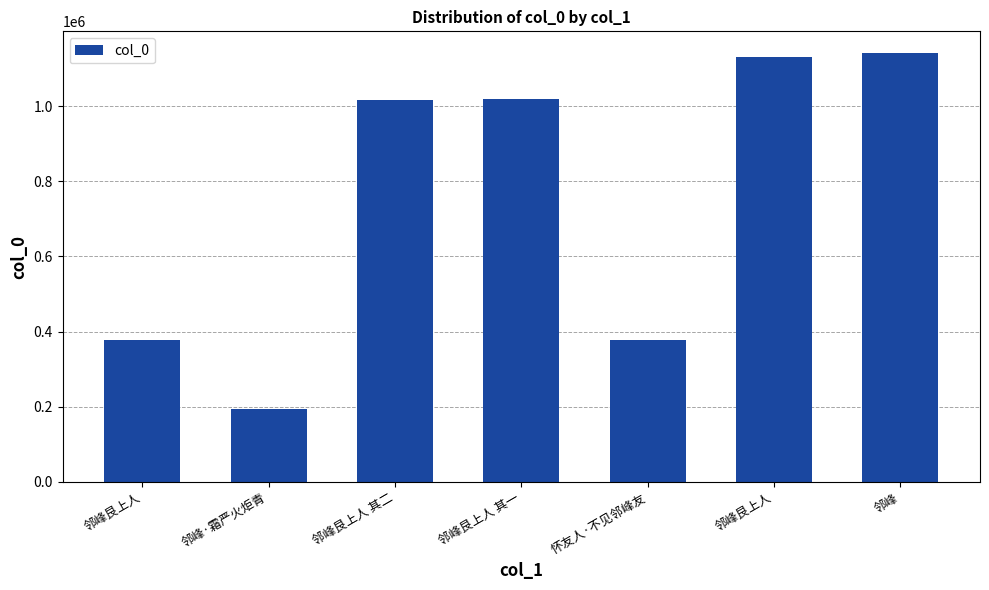

Does the chart contain any negative values?

No